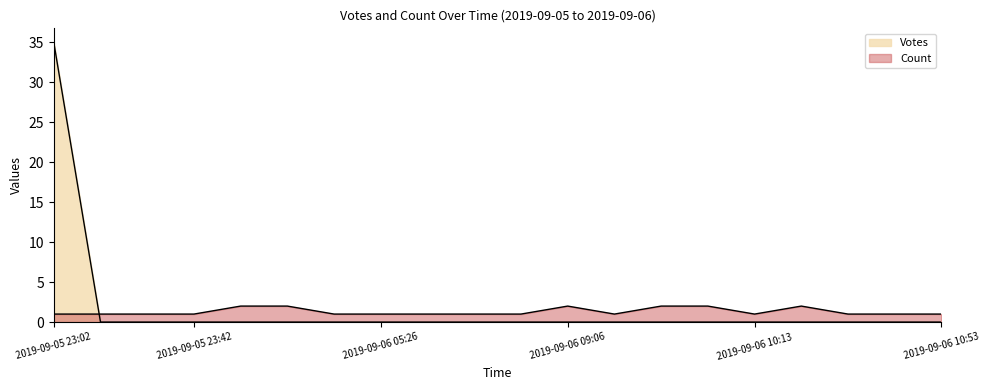

True or false: Votes and Count intersect in this chart.

True